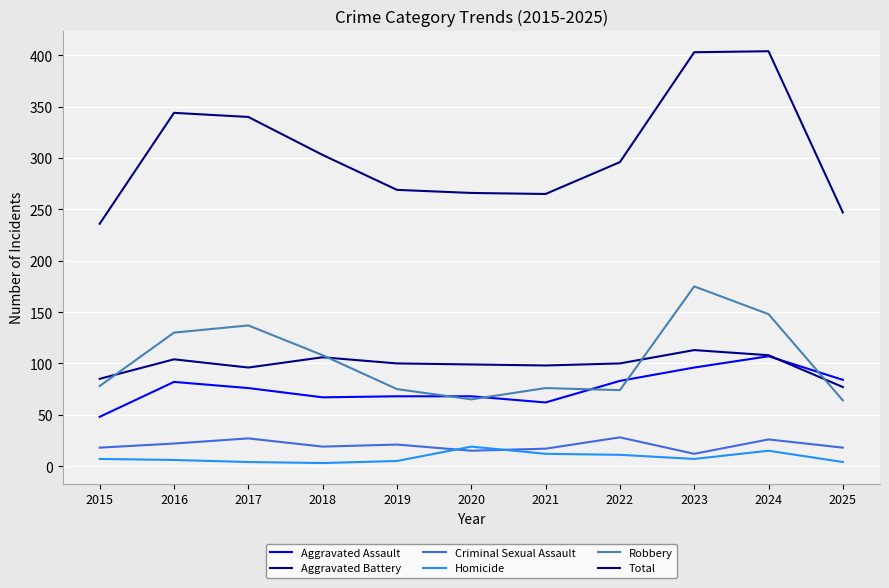

At which label does Homicide reach its peak?

2020